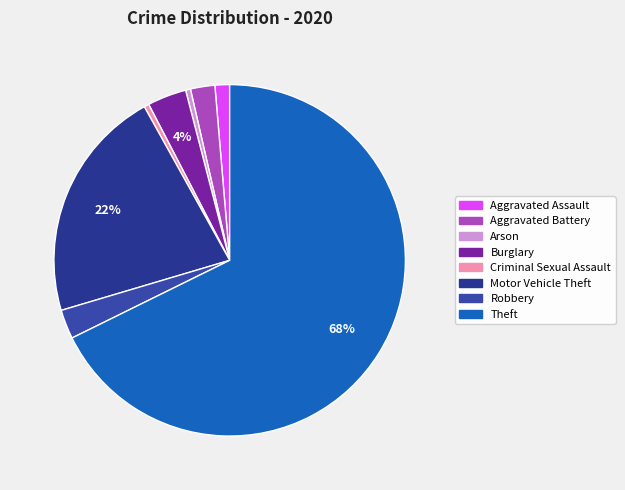

Which slice is the largest?

Theft